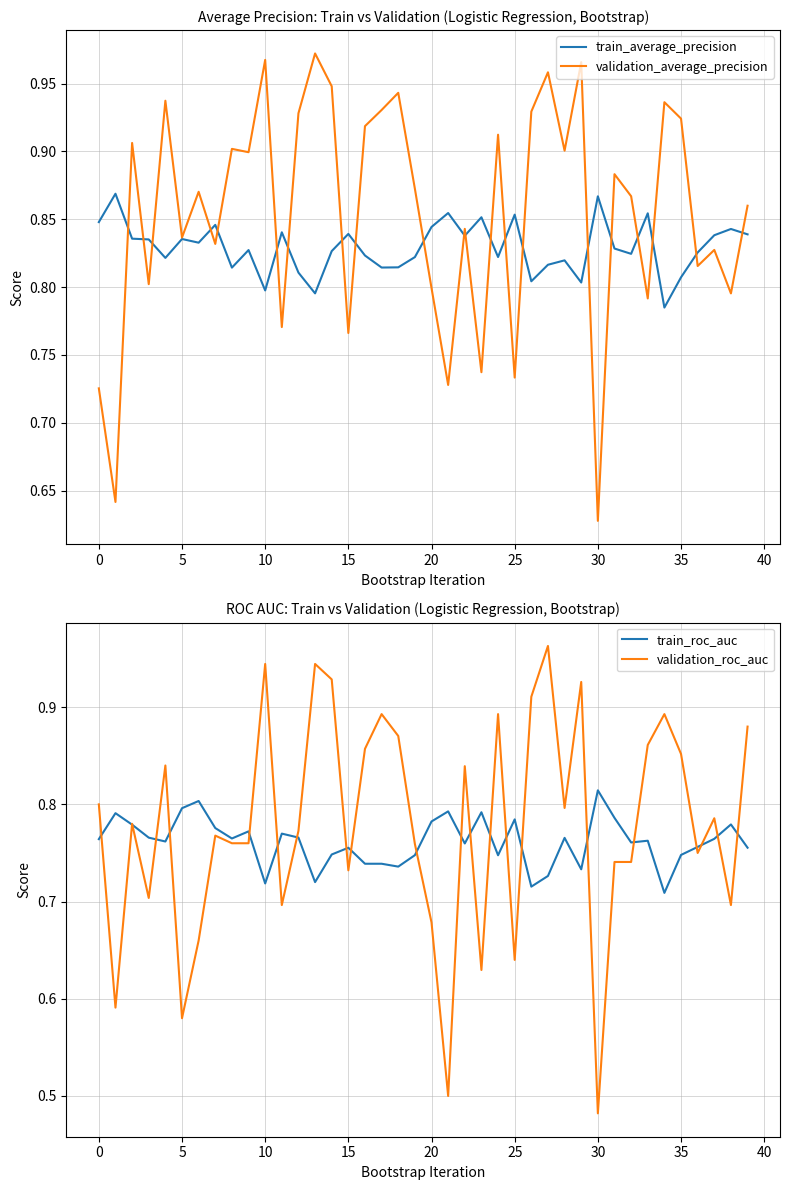

True or false: train_average_precision and train_roc_auc cross at least once.

False